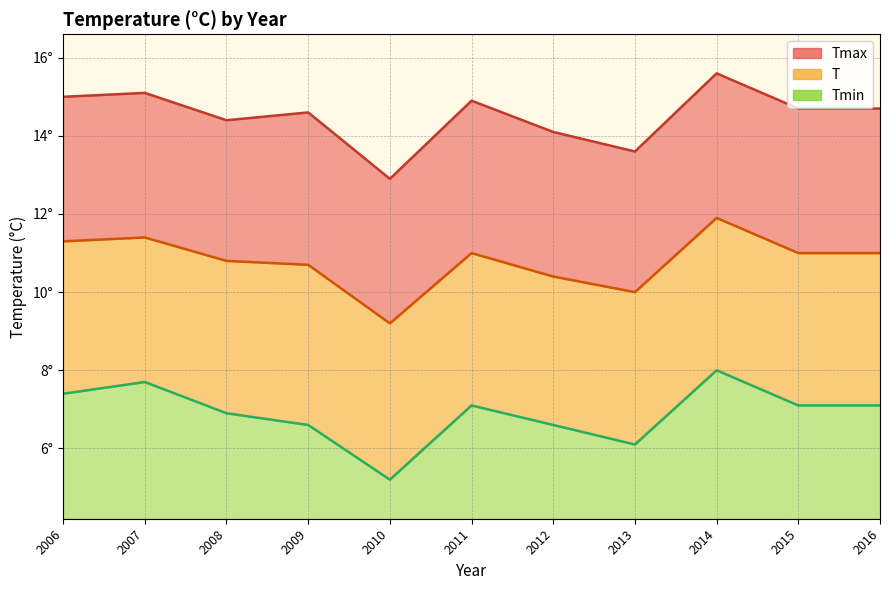

At which category does Tmin reach its first local peak?

2007